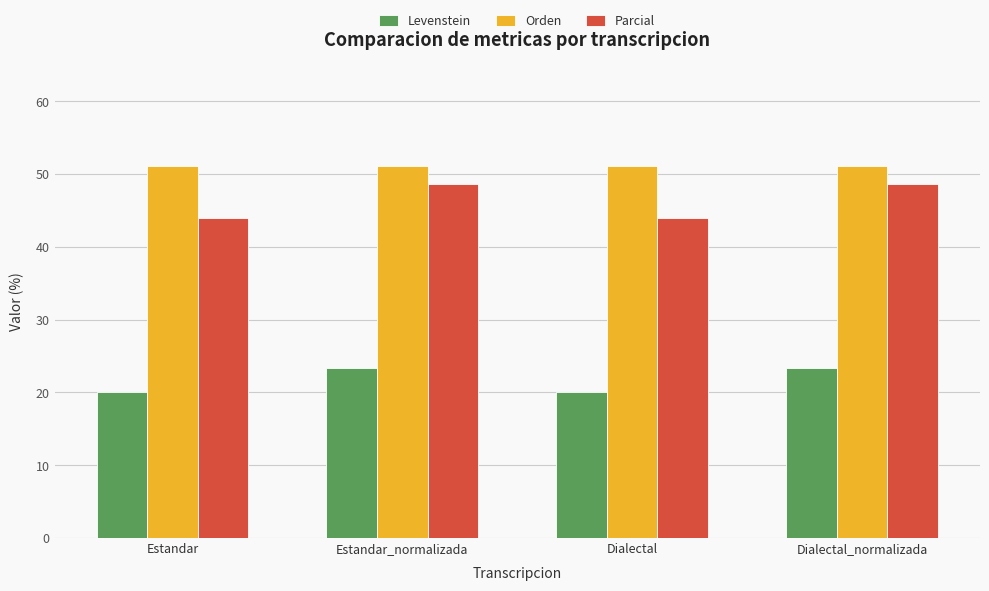

How many bars are there in each group?

3